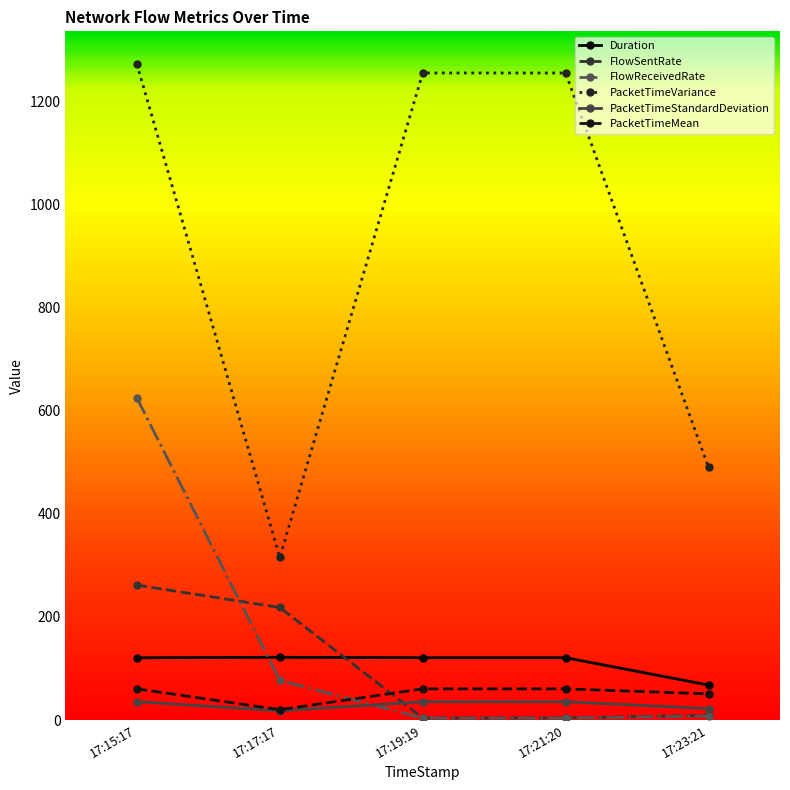

How many lines are shown in the chart?

6